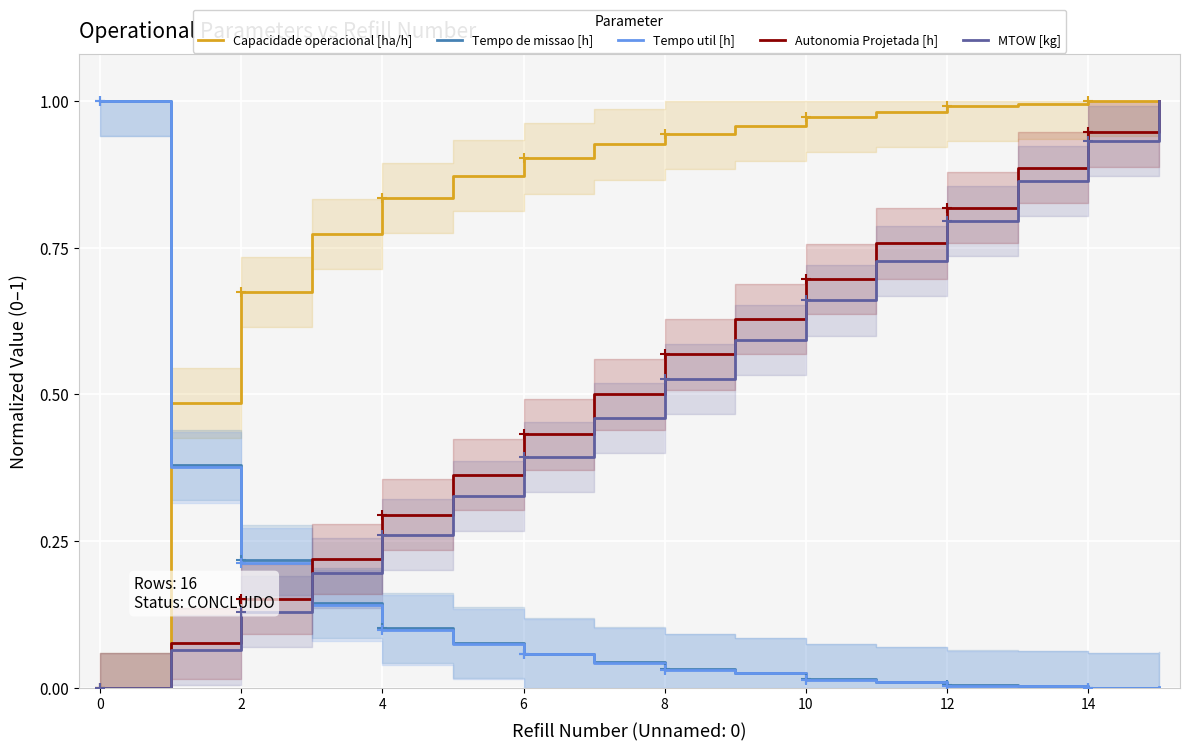

True or false: Tempo util [h] and Capacidade operacional [ha/h] cross at least once.

True